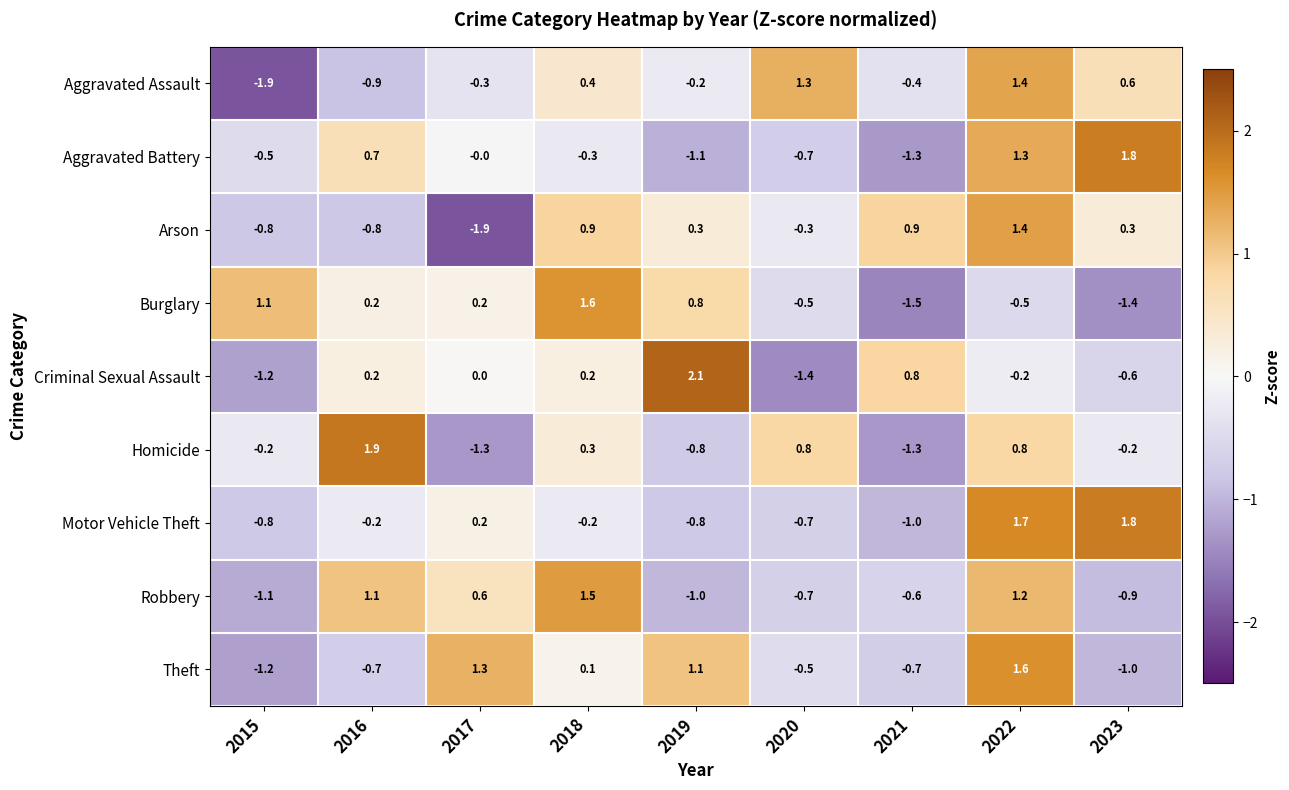

What is the sum of the Arson values at 2016 and 2019?

-0.5